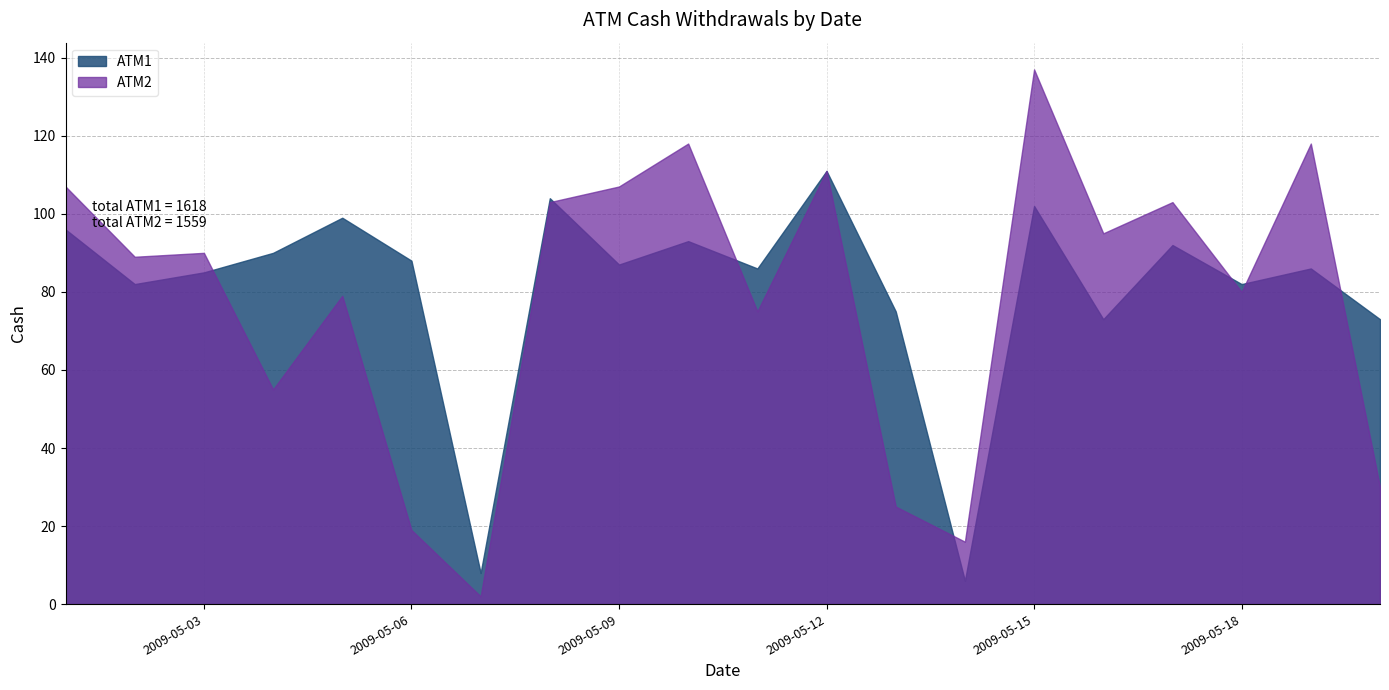

Reading right to left, extract all data points from this chart.

ATM1: 73	86	82	92	73	102	6	75	111	86	93	87	104	8	88	99	90	85	82	96
ATM2: 30	118	80	103	95	137	16	25	111	75	118	107	103	2	19	79	55	90	89	107